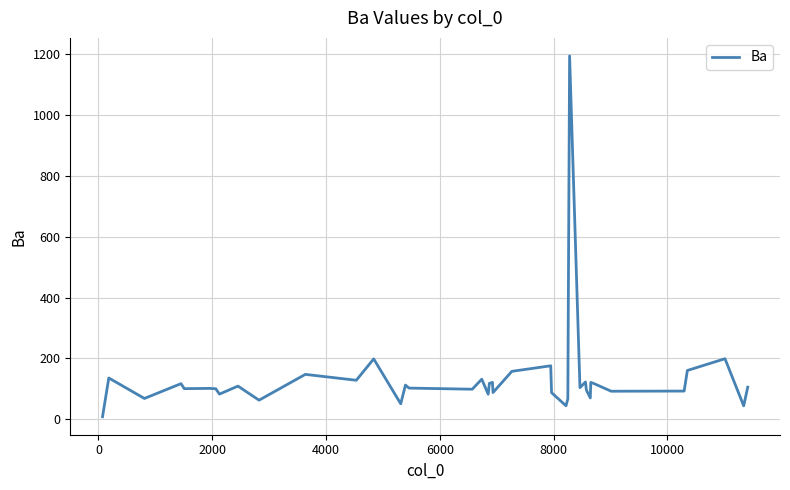

What is the difference between the maximum and minimum values?

1185.5